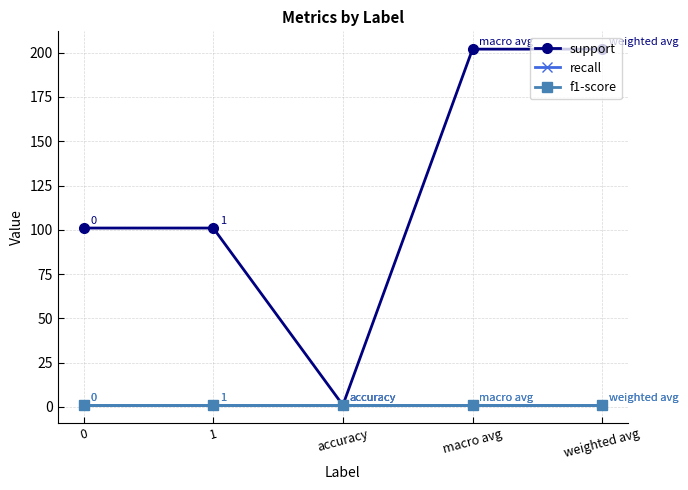

True or false: recall has a value of 1 at macro avg.

True